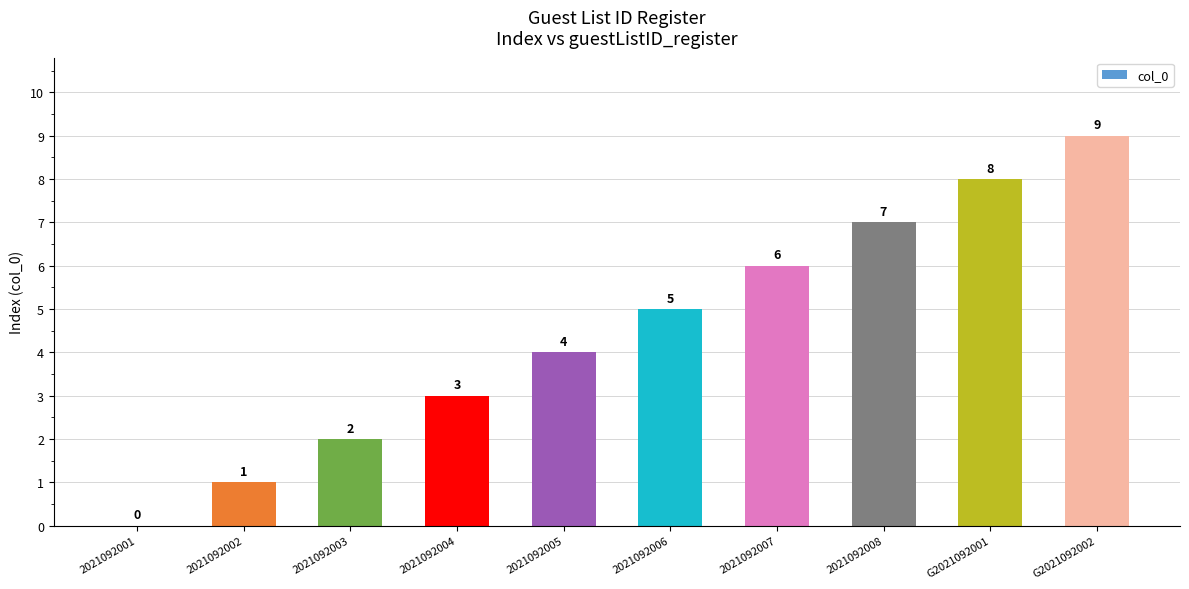

Which has a higher value, 2021092001 or 2021092006?

2021092006